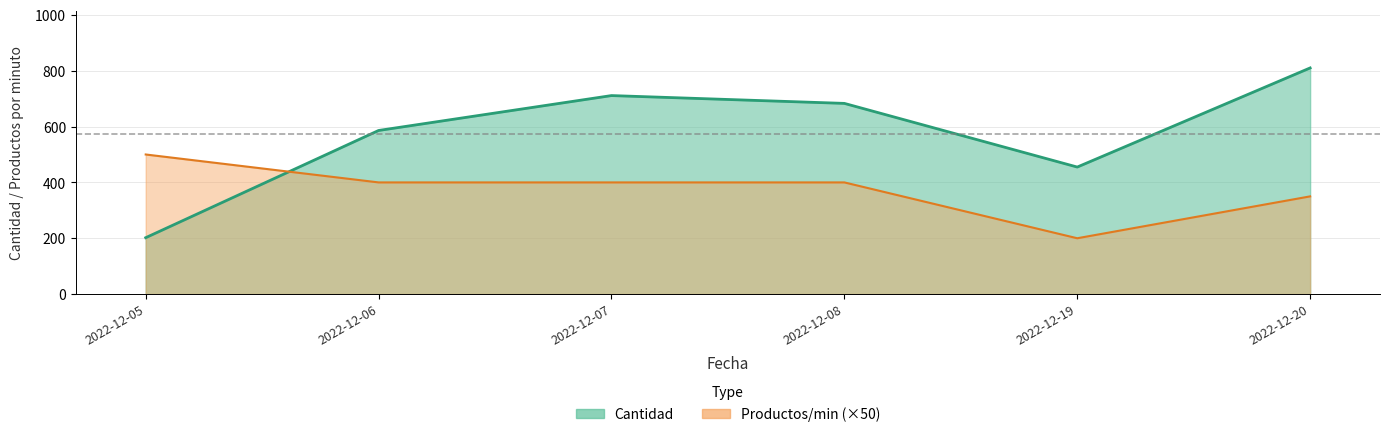

How many Productos/min values are between 350 and 400?

4